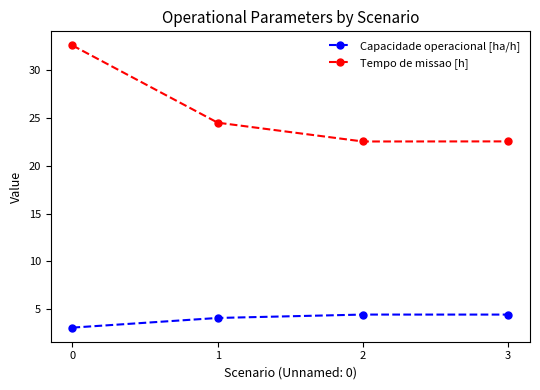

What are all the series names shown in the legend?

Capacidade operacional [ha/h], Tempo de missao [h]